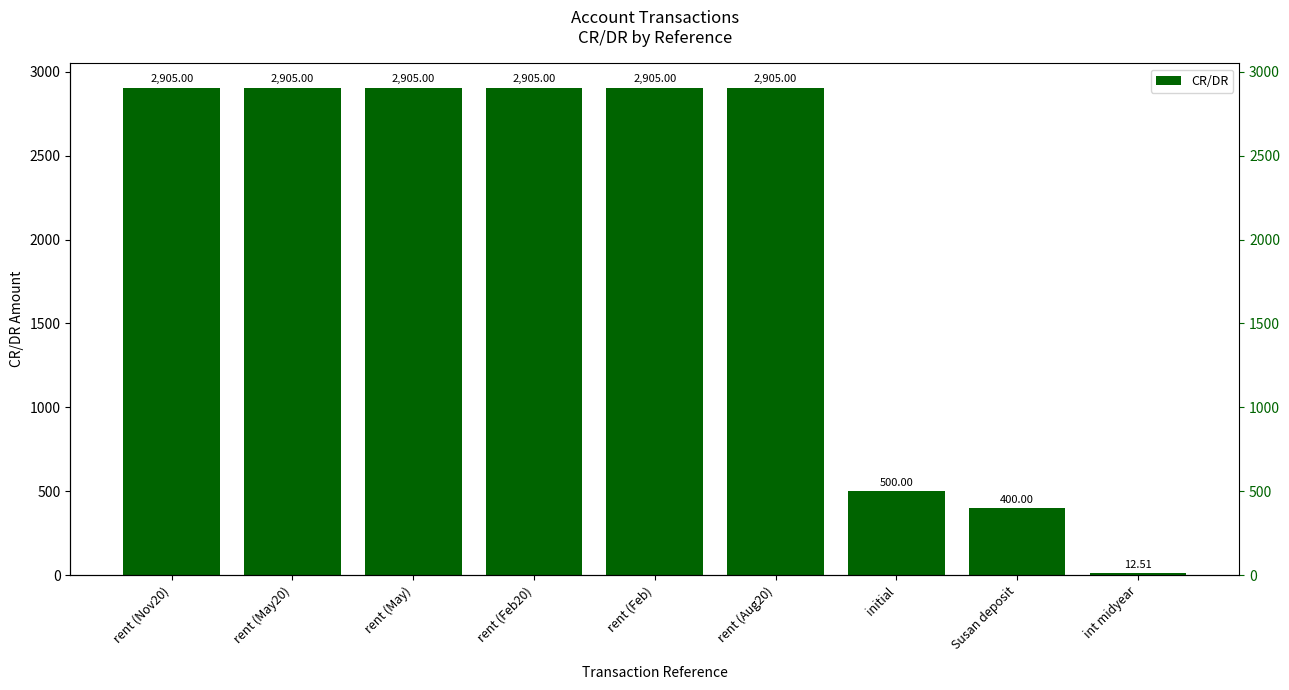

What is the sum of the values at int midyear and Susan deposit?

412.5